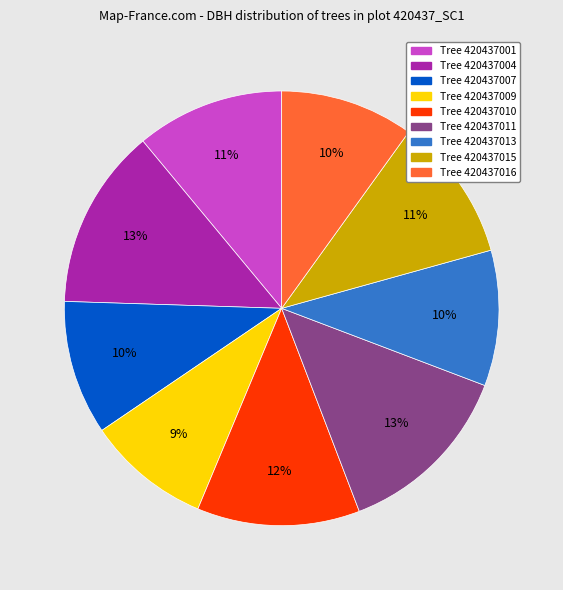

To the nearest percent, what is the difference between the largest and smallest slice percentages?

4%